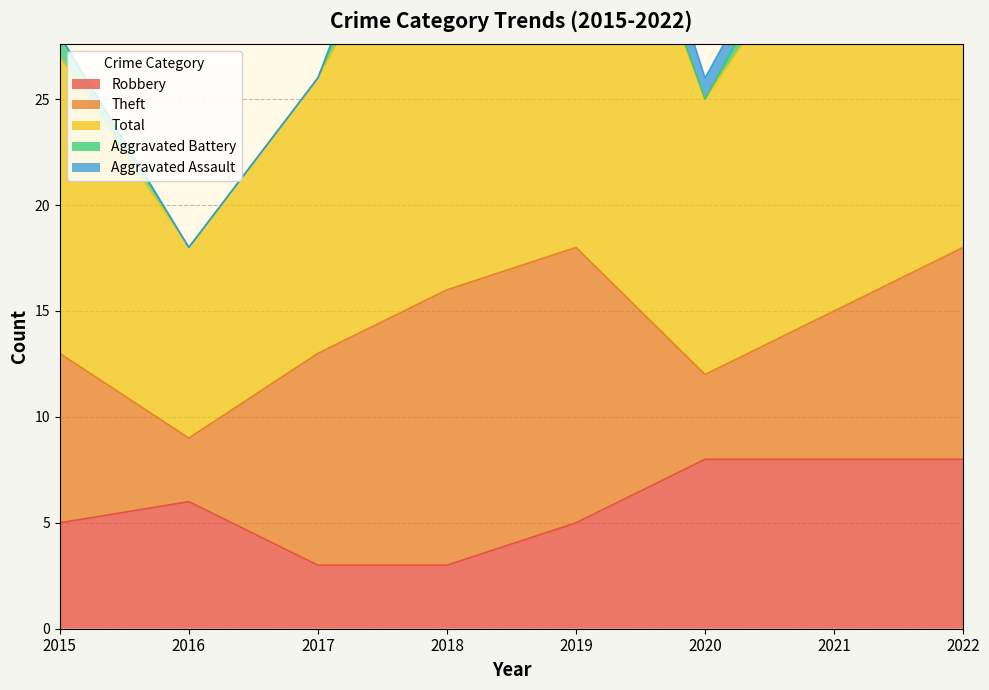

True or false: Aggravated Battery and Theft cross at least once.

False